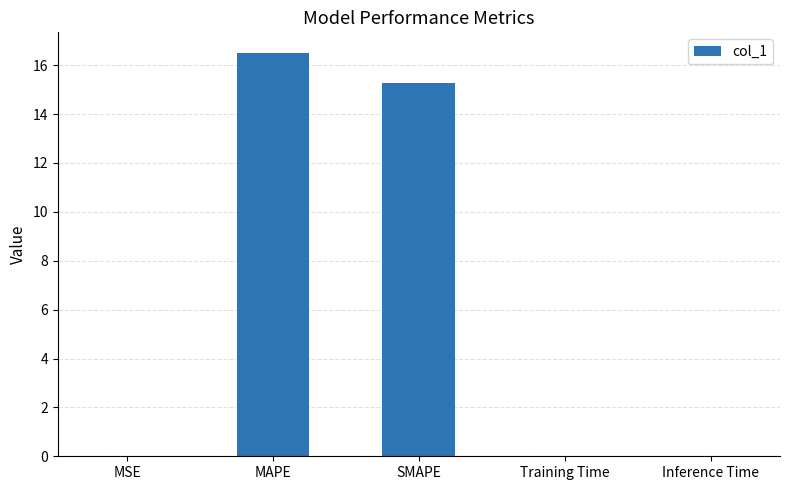

What is the greatest value displayed?

16.5